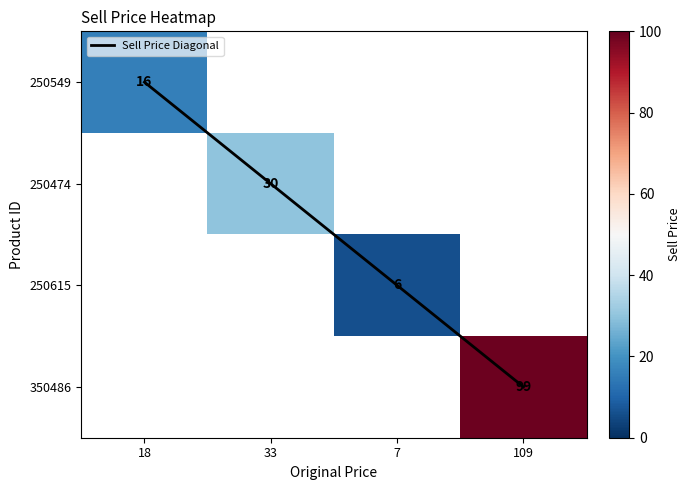

Is the value of 350486 at 33 greater than the value of 250549 at 109?

No